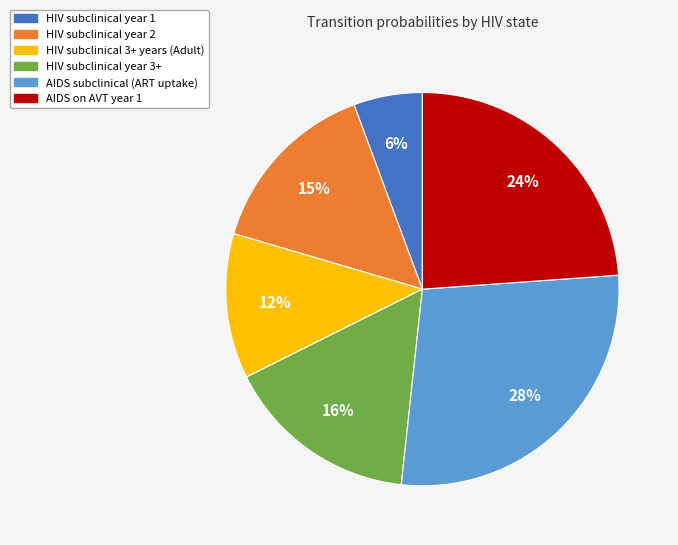

To the nearest percent, what is the combined percentage of HIV subclinical year 3+ and AIDS on AVT year 1?

40%